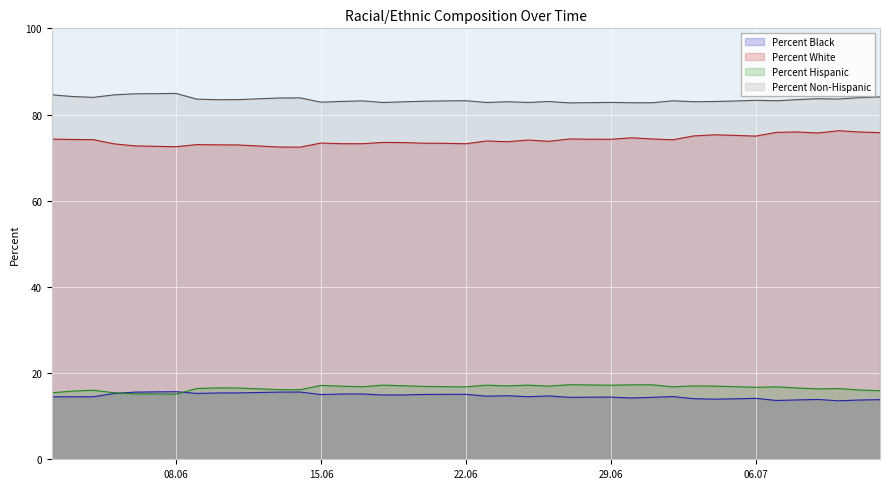

Where is Percent Non-Hispanic nearest to the value 83?

06/26/2020